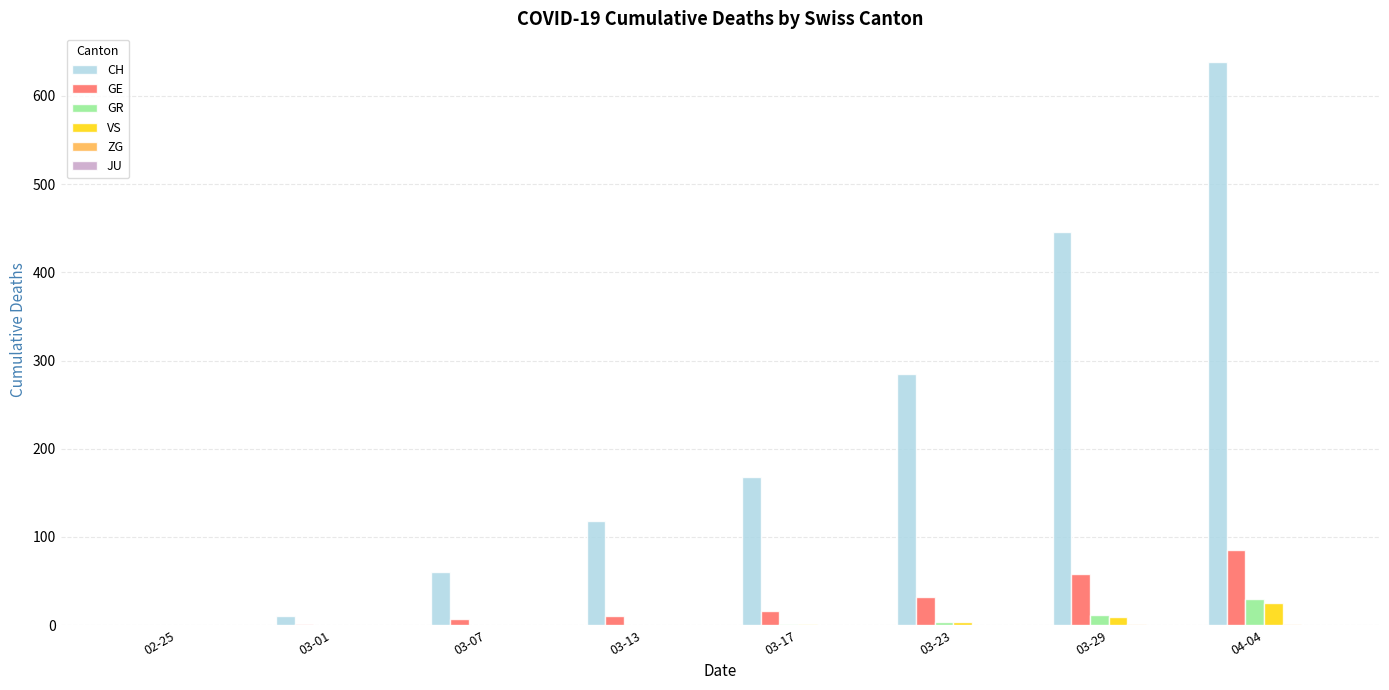

Which series changed the most between 03-07 and 04-04?

CH